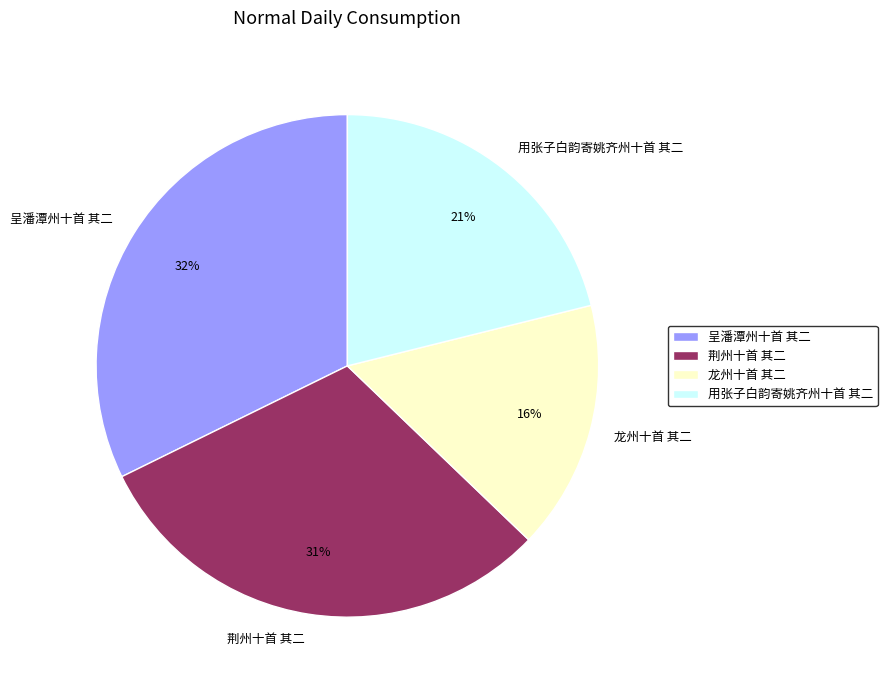

Is there any slice that represents more than half of the pie?

No